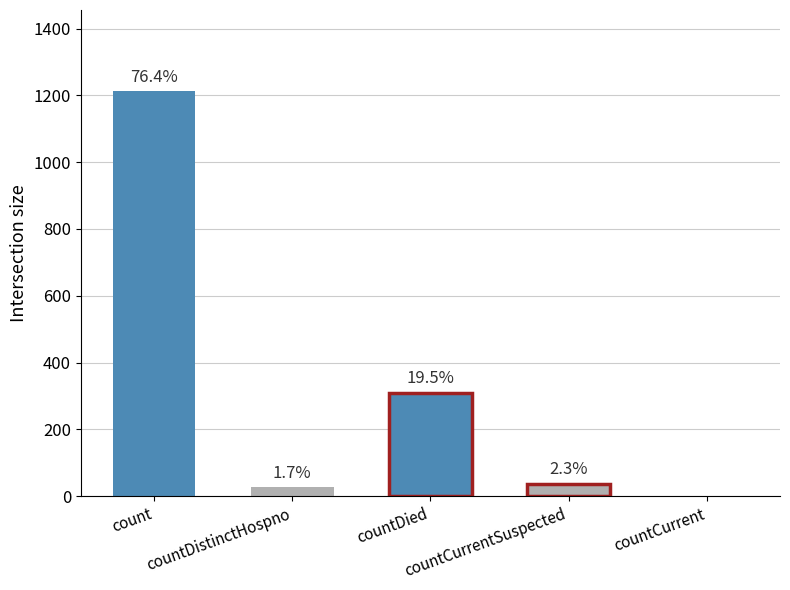

What is the label of the 1st bar from the right?

countCurrent